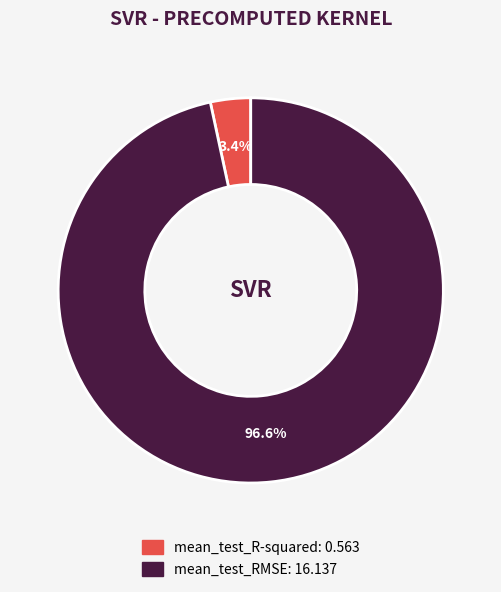

Which category has the biggest portion of the pie?

mean_test_RMSE